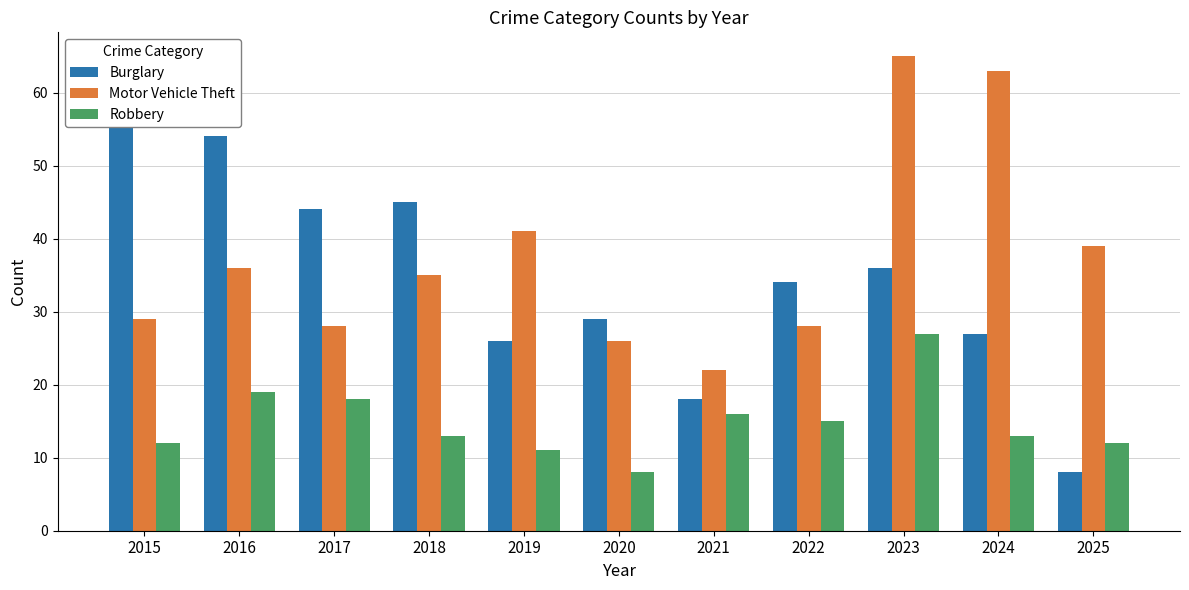

Between 2015 and 2020, which series saw the biggest shift?

Burglary